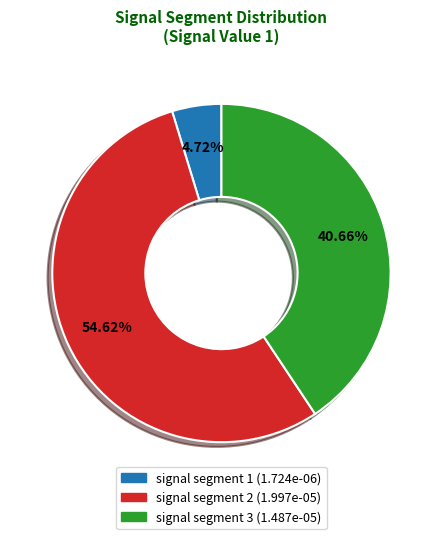

Count the number of slices in the pie.

3